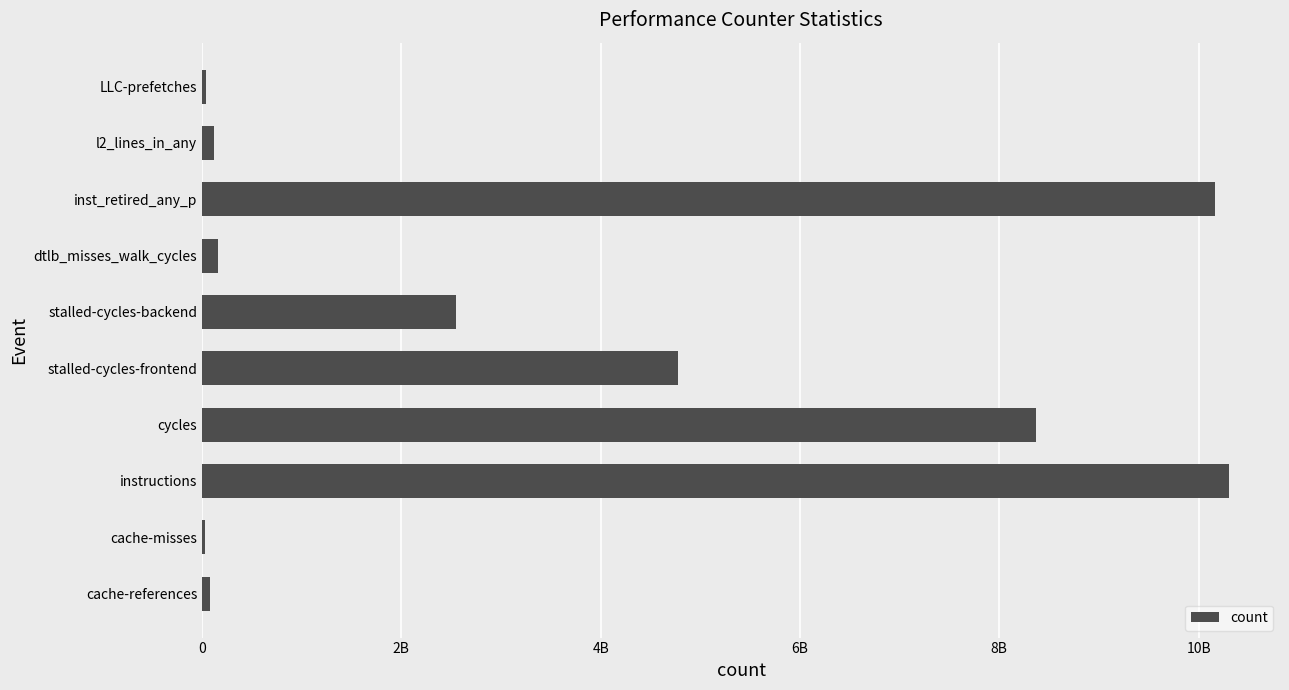

How many values exceed 2552515350?

4